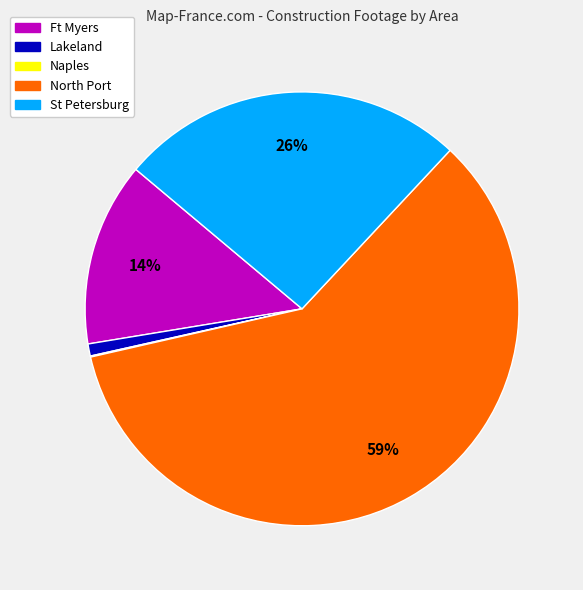

To the nearest percent, what is the combined percentage of North Port and Ft Myers?

73%